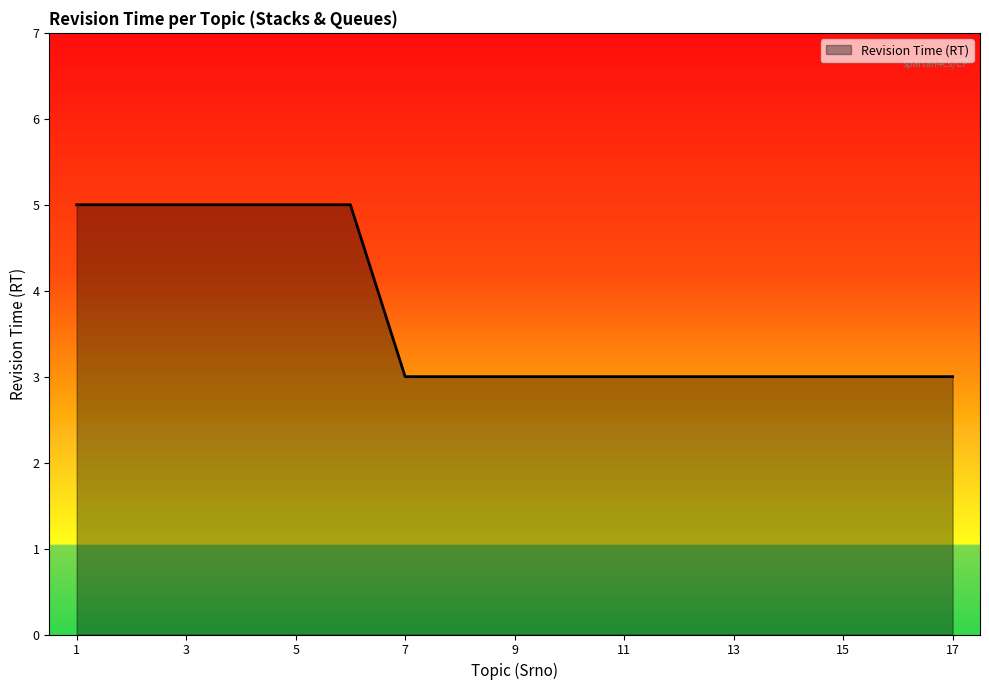

What is the maximum value shown in the chart?

5